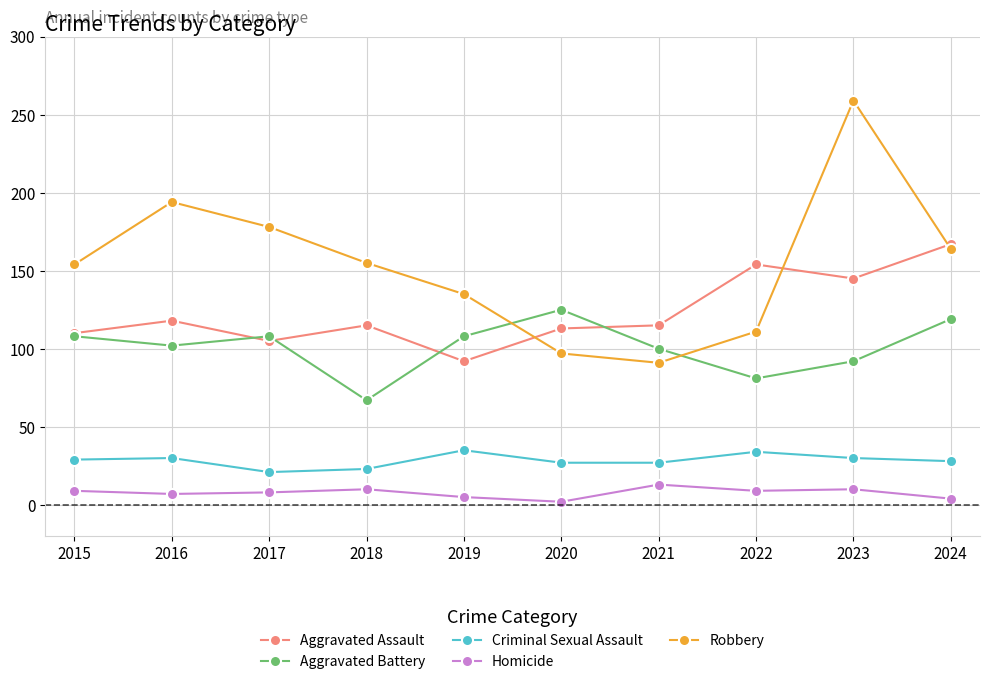

The value of Robbery at 2016 is 194. True or false?

True